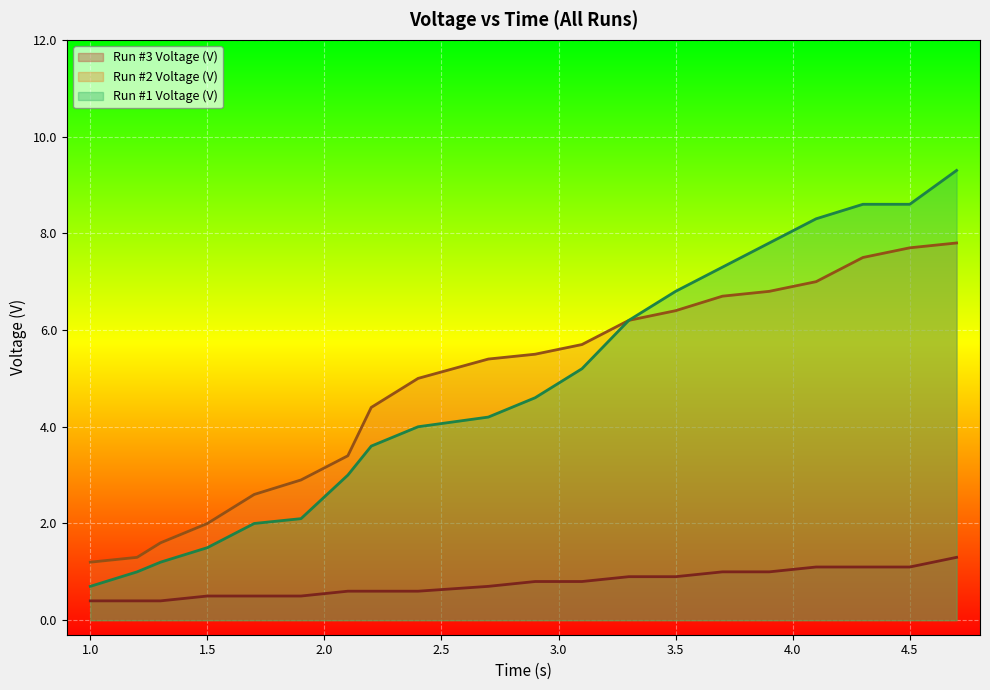

Rank the series by their maximum value, from lowest to highest.

Run #3 Voltage (V), Run #2 Voltage (V), Run #1 Voltage (V)